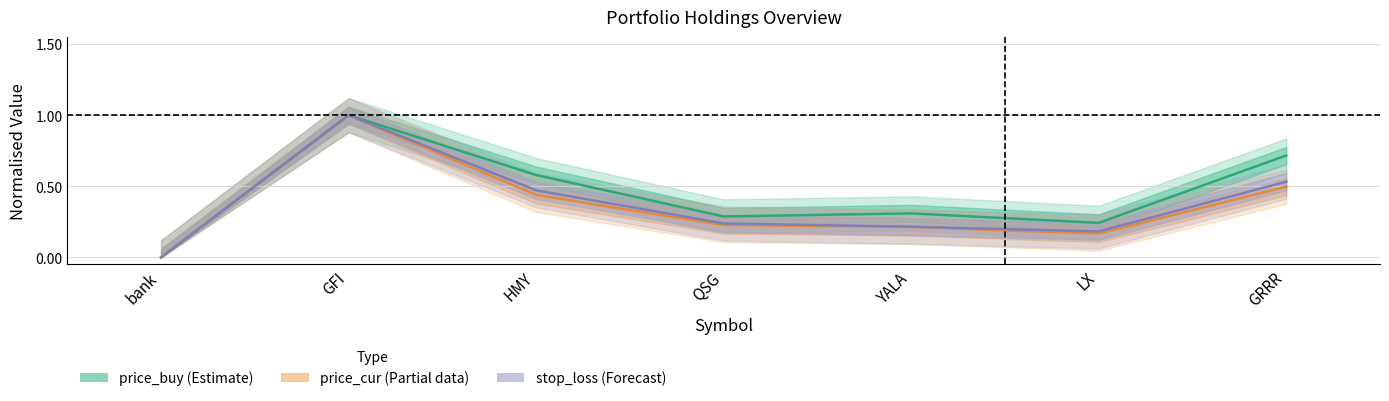

The value of price_buy (Estimate) at LX is 0.1. True or false?

False